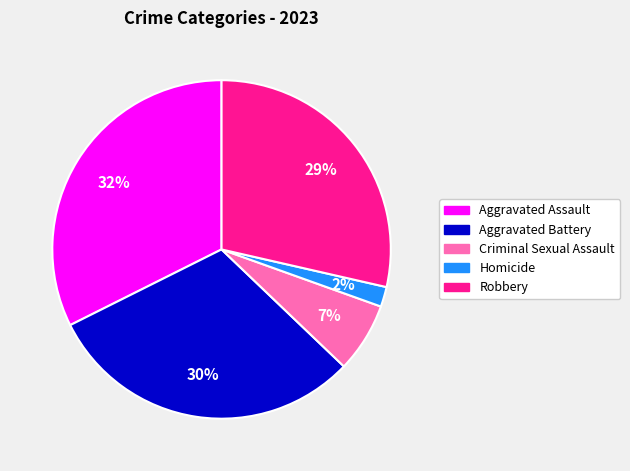

Is the sum of Homicide and Robbery greater than half?

No